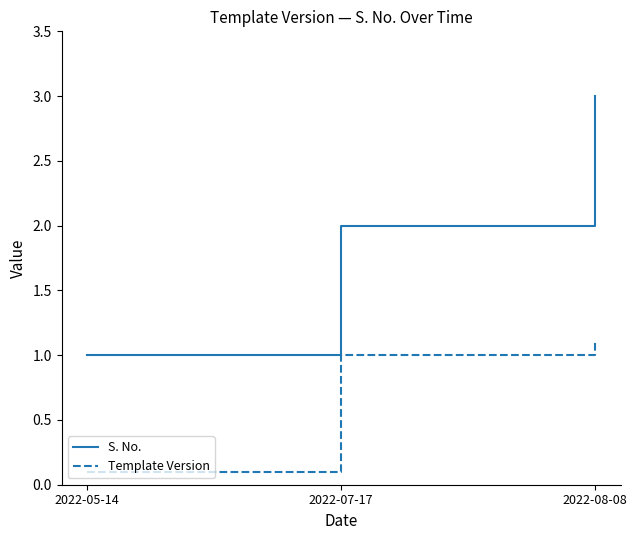

What value does the Template Version series have at 2022-07-17?

1.0